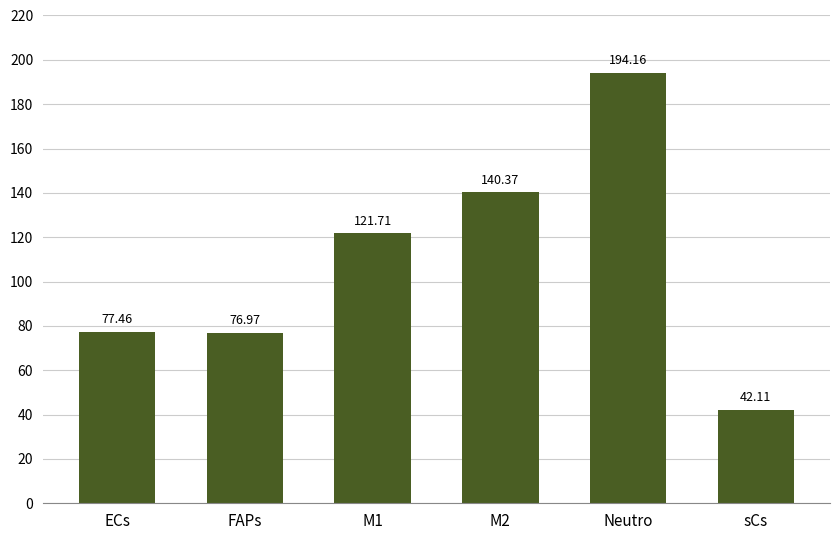

Rank the categories by value from lowest to highest.

sCs, FAPs, ECs, M1, M2, Neutro